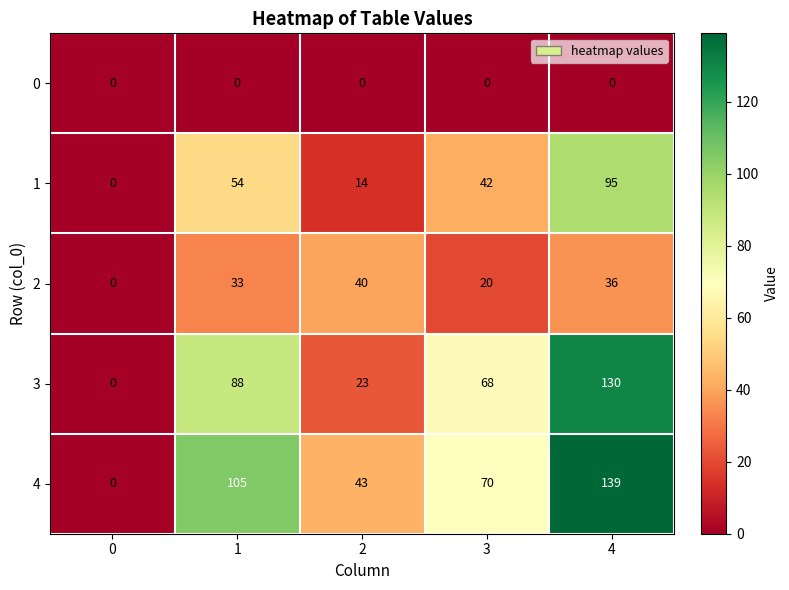

List the series in order of their peak value, highest first.

4, 3, 1, 2, 0